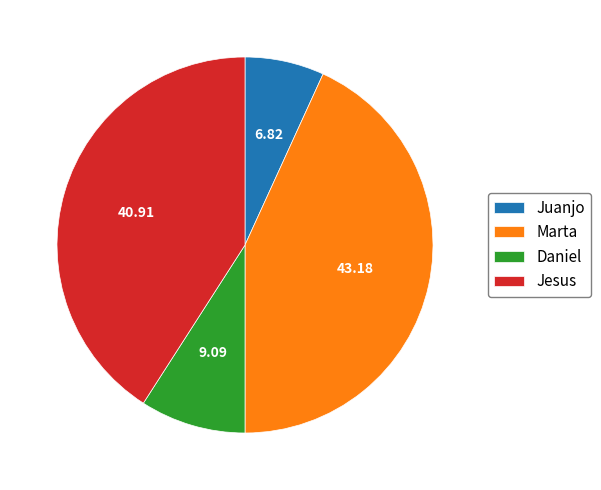

Rank the categories by value from lowest to highest.

Juanjo, Daniel, Jesus, Marta